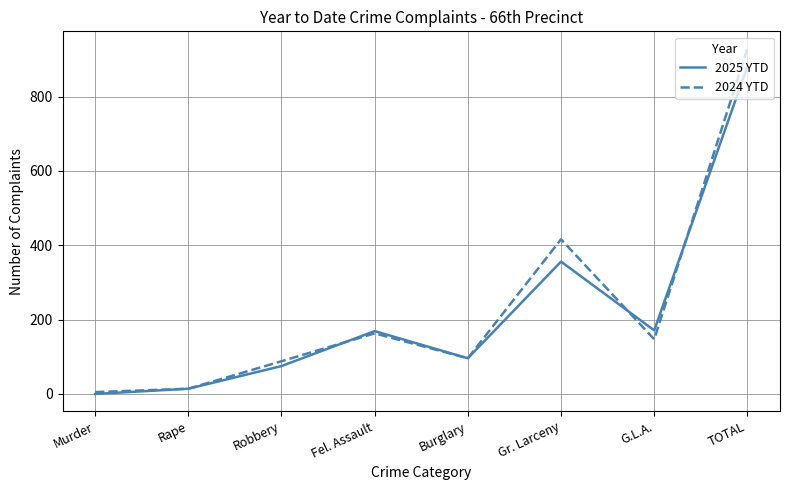

At which label is 2025 YTD closest to 440?

Gr. Larceny